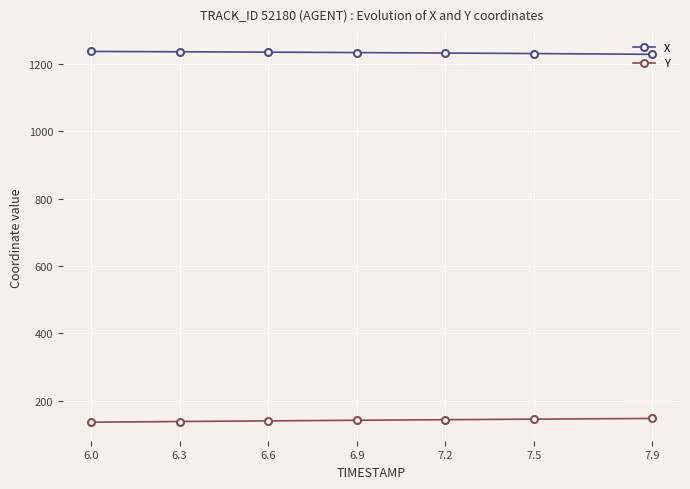

What is the sum of all Y values?

991.9